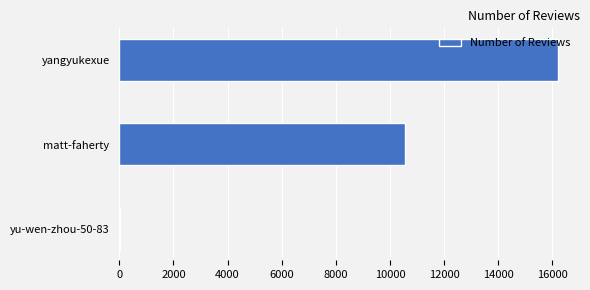

True or false: the data shows 16209 at yangyukexue.

True